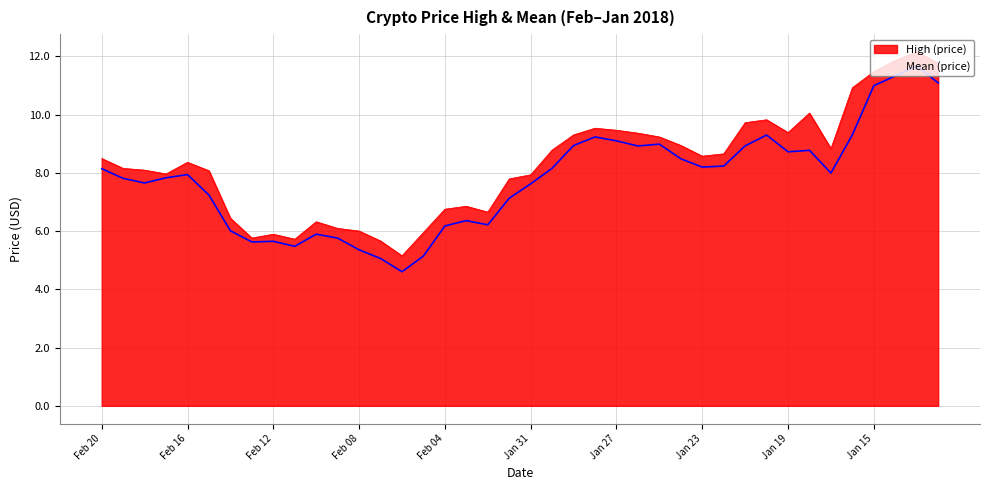

Where is Mean nearest to the value 8?

Jan 17